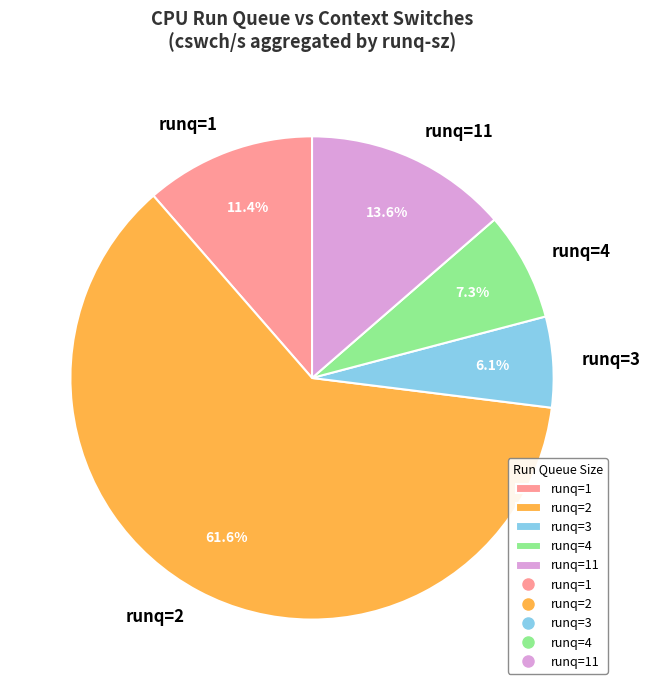

Combined, do runq=2 and runq=1 account for over 50%?

Yes